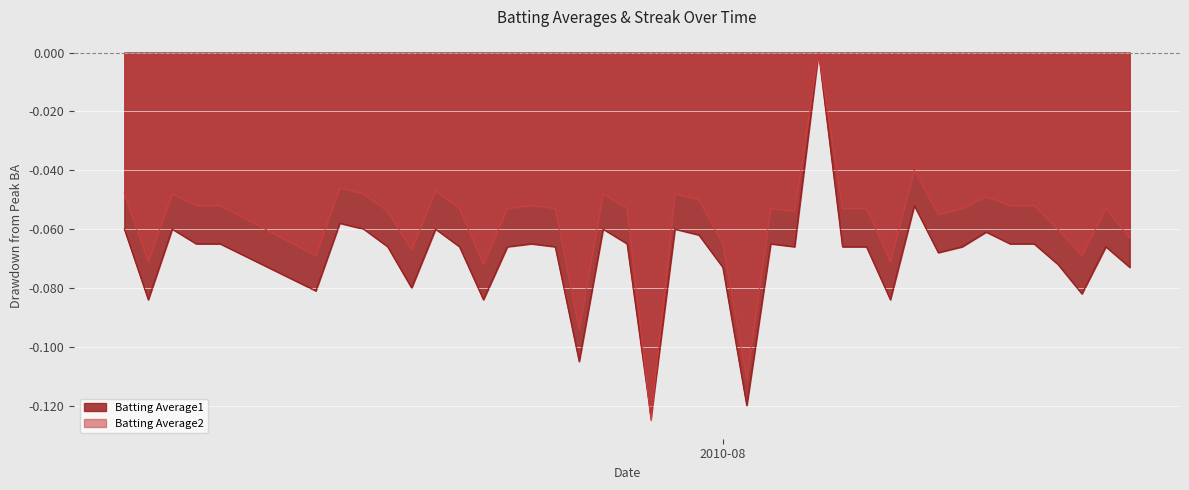

What are all the series names shown in the legend?

Batting Average1, Batting Average2